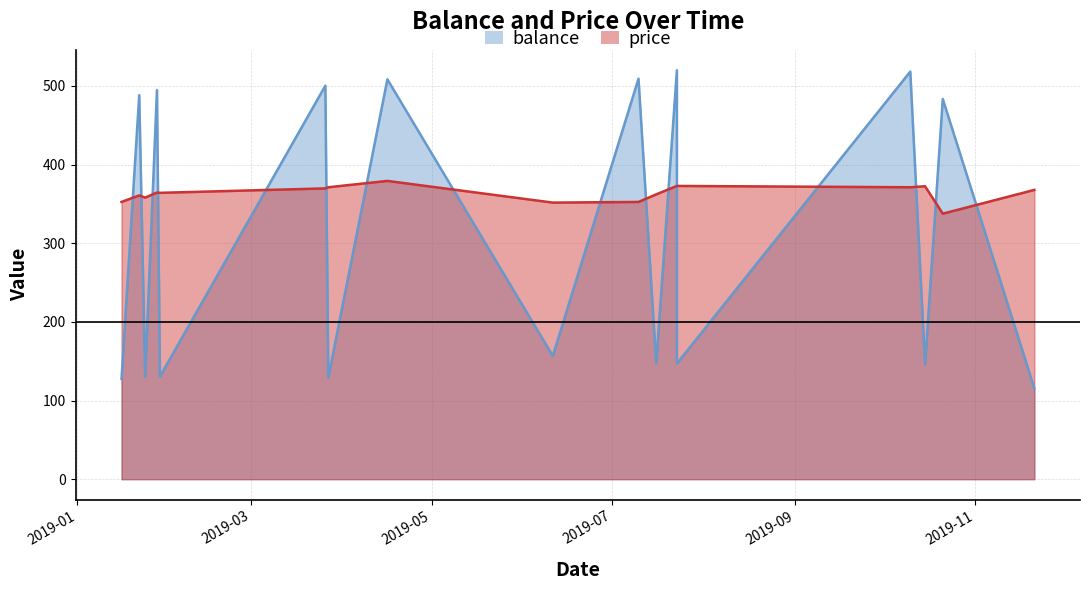

What is the spread (max minus min) of values at 2019-07-23?

147.1